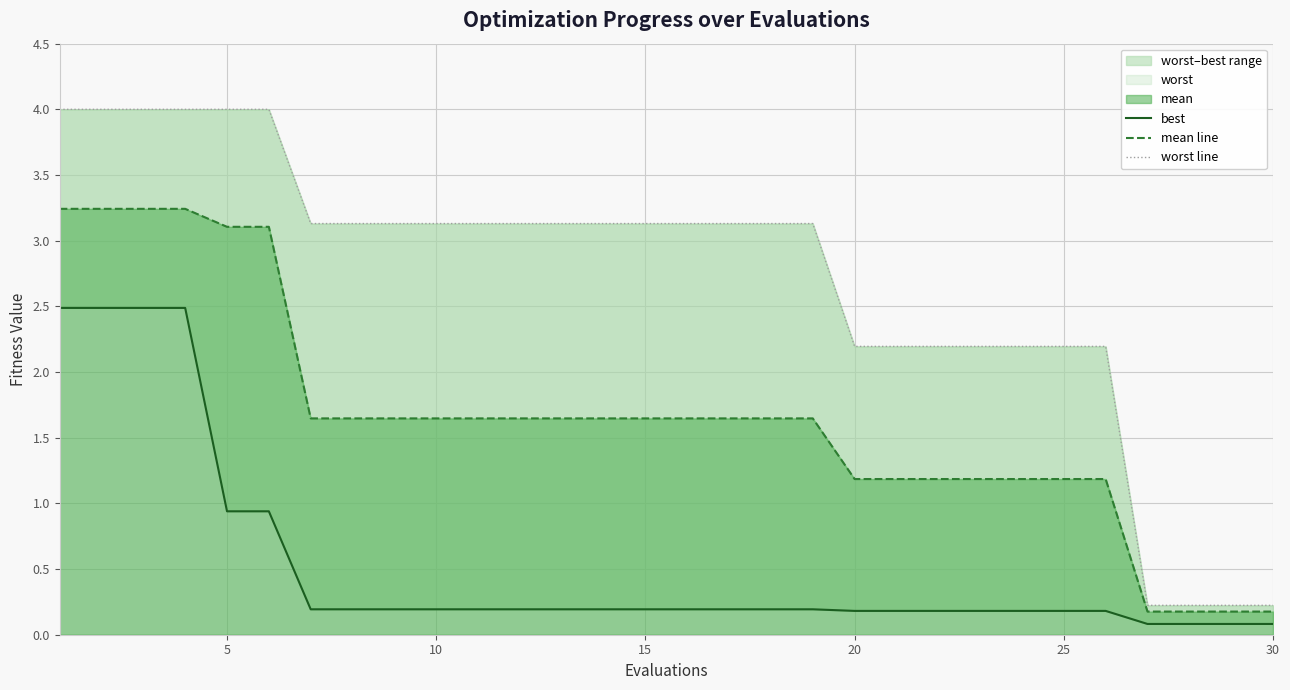

Read the mean line value at 20.

1.2